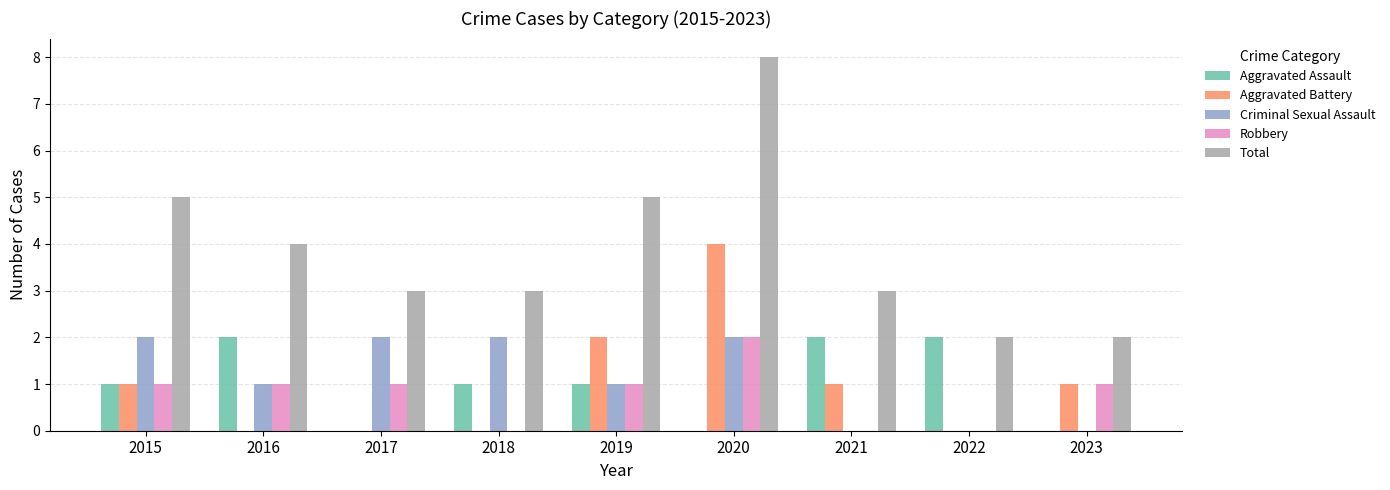

Which series changed the most between 2020 and 2022?

Total